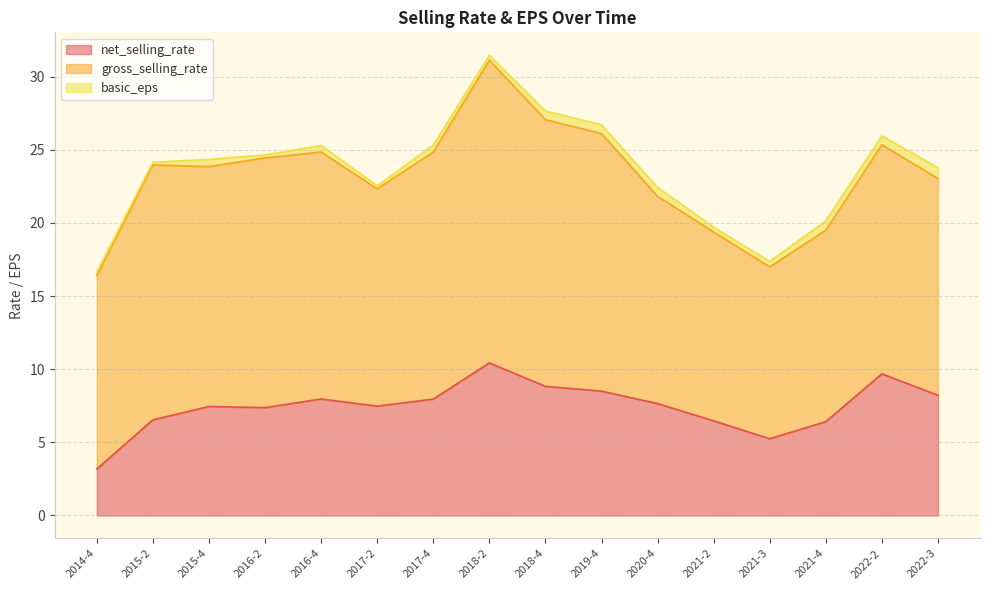

What are all the series names shown in the legend?

net_selling_rate, gross_selling_rate, basic_eps